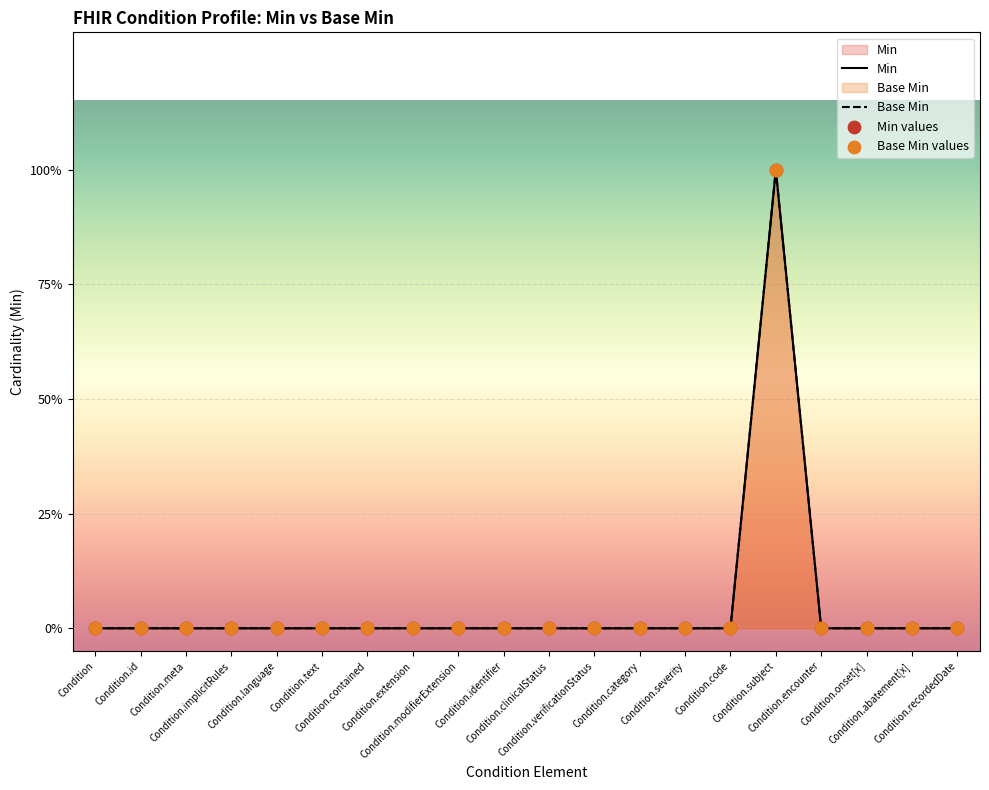

At how many categories does at least one series exceed 0?

1